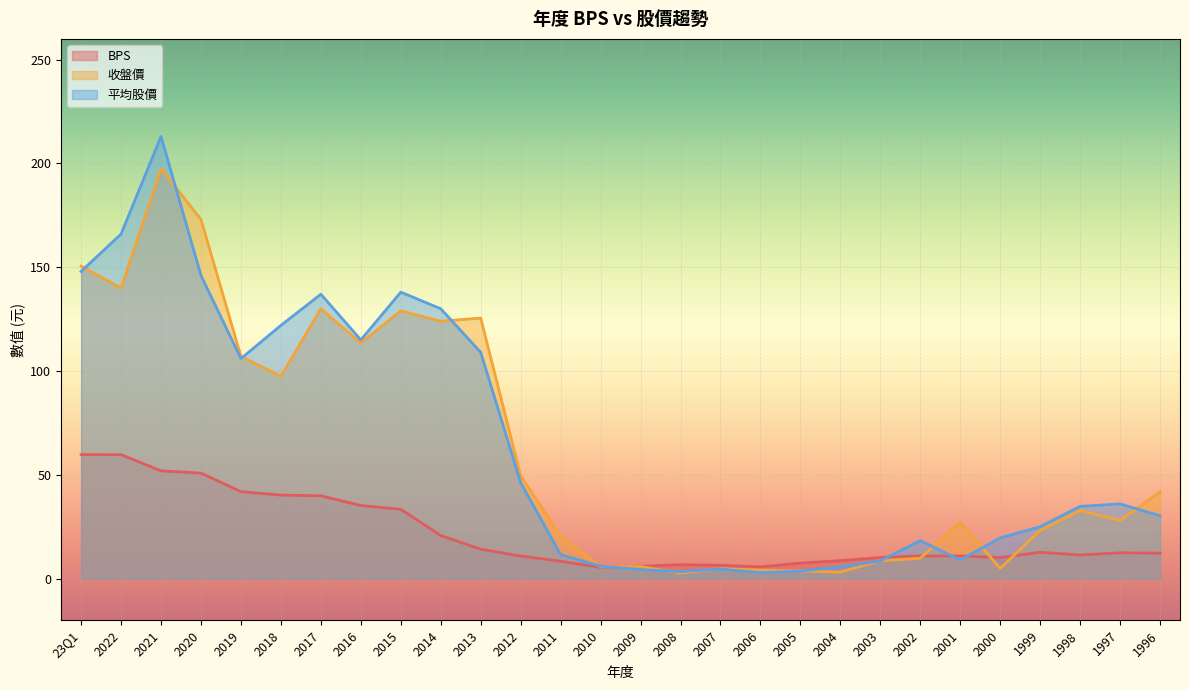

At which label does 收盤價 first exceed 32?

23Q1